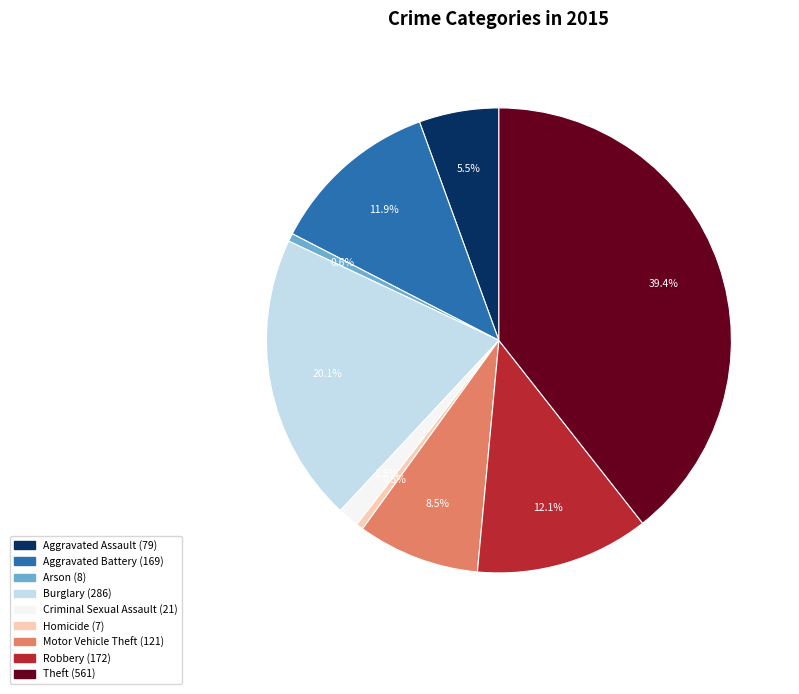

To the nearest percent, what percentage of the pie is Robbery?

12%